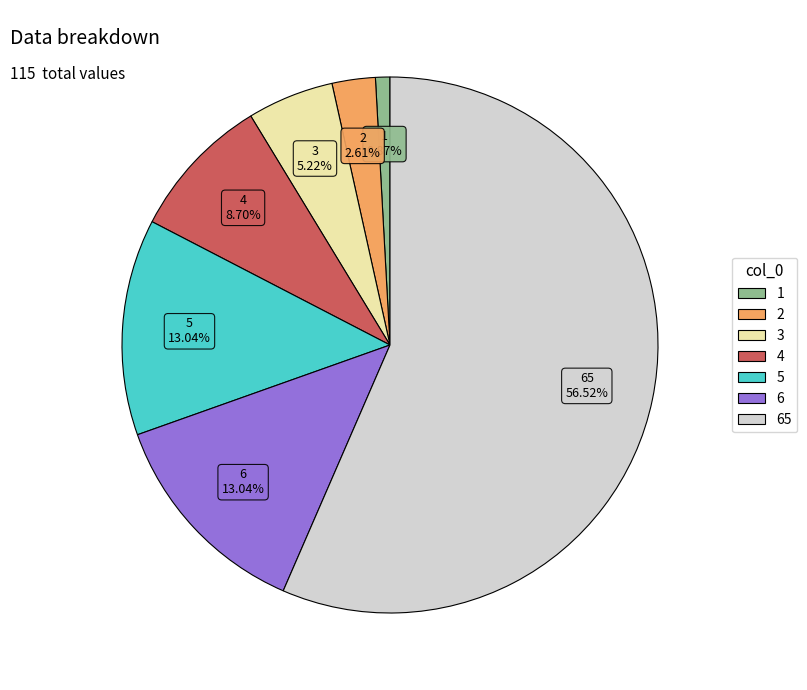

Is there a majority slice in this chart?

Yes